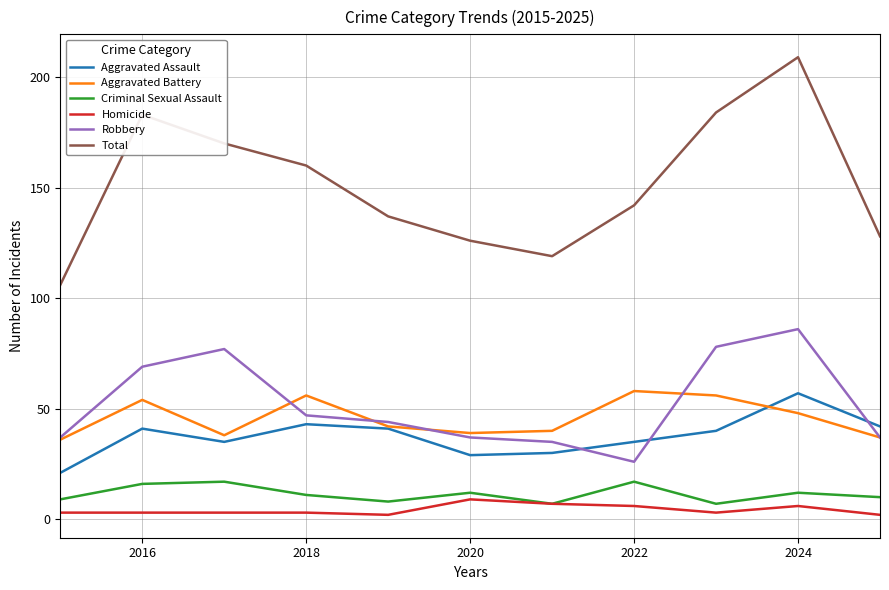

What are all the series names shown in the legend?

Aggravated Assault, Aggravated Battery, Criminal Sexual Assault, Homicide, Robbery, Total